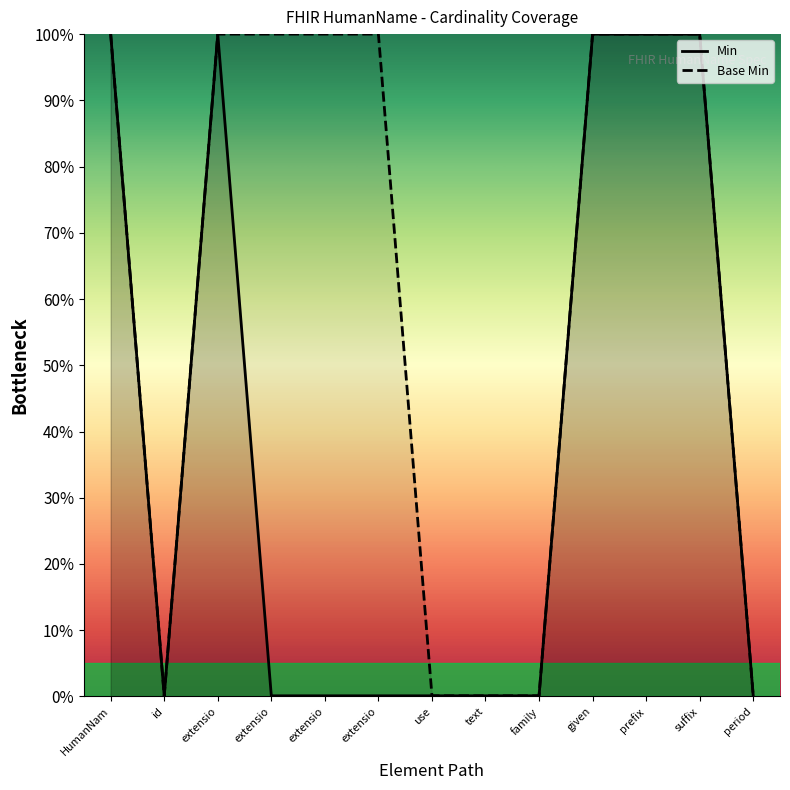

Is it true that Min equals 0.1 at family?

True